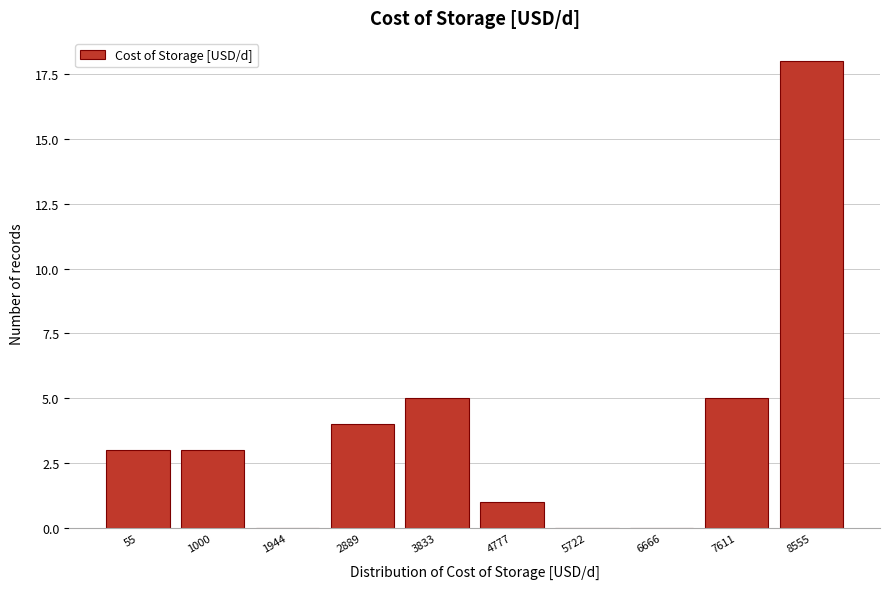

Reading left to right, list all the values displayed in this chart.

55=3	1000=3	1944=0	2889=4	3833=5	4777=1	5722=0	6666=0	7611=5	8555=18